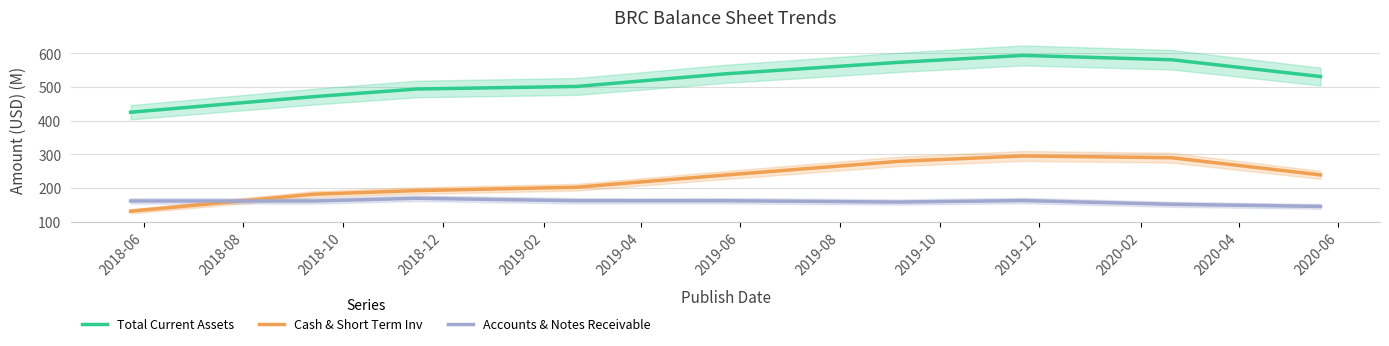

True or false: Cash & Short Term Inv and Total Current Assets cross at least once.

False